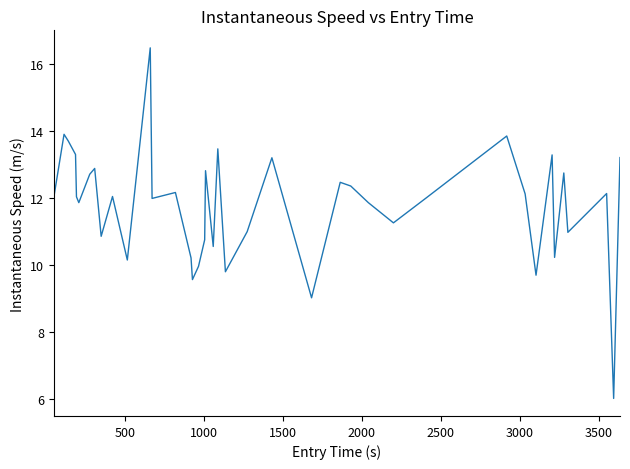

What is the difference between the maximum and minimum values?

10.5